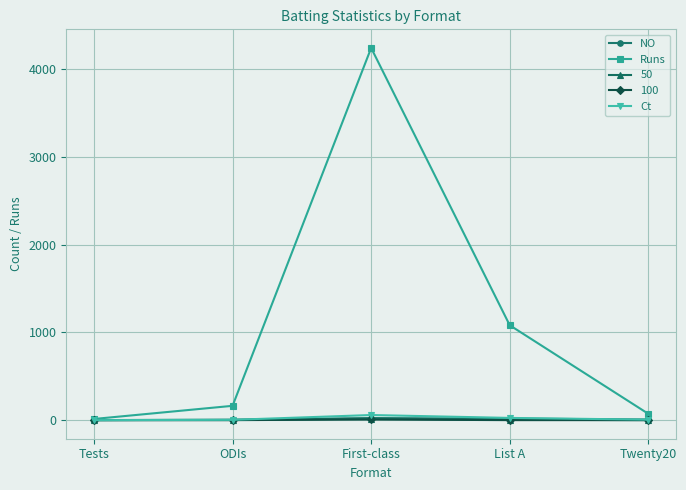

What is the total value across all series at ODIs?

172